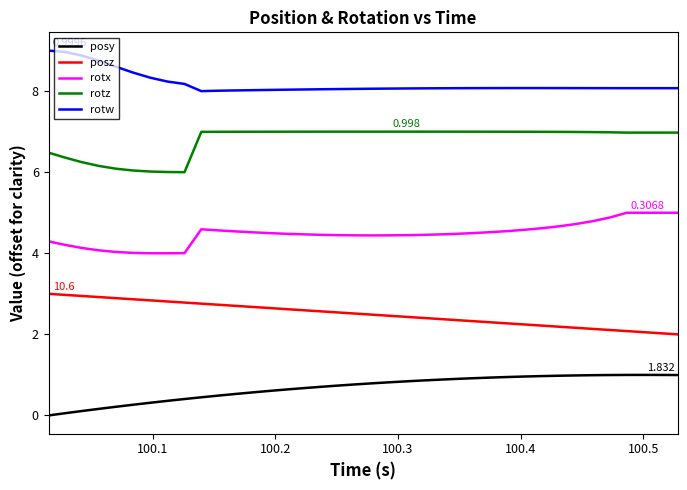

True or false: posz and rotw intersect in this chart.

False